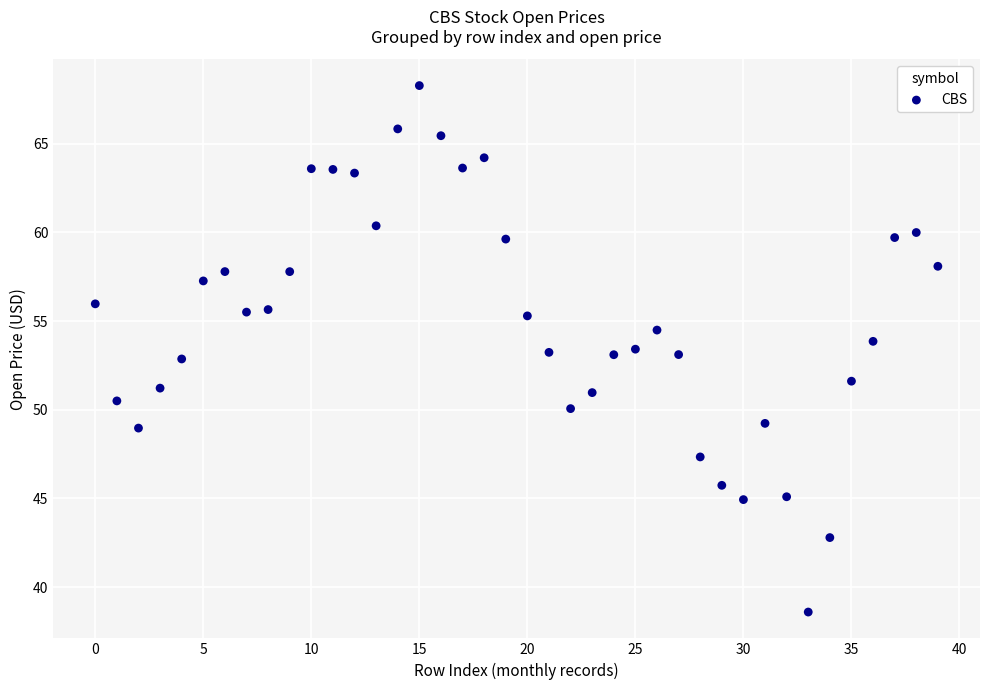

What is the range of Y values (max minus min)?

29.7